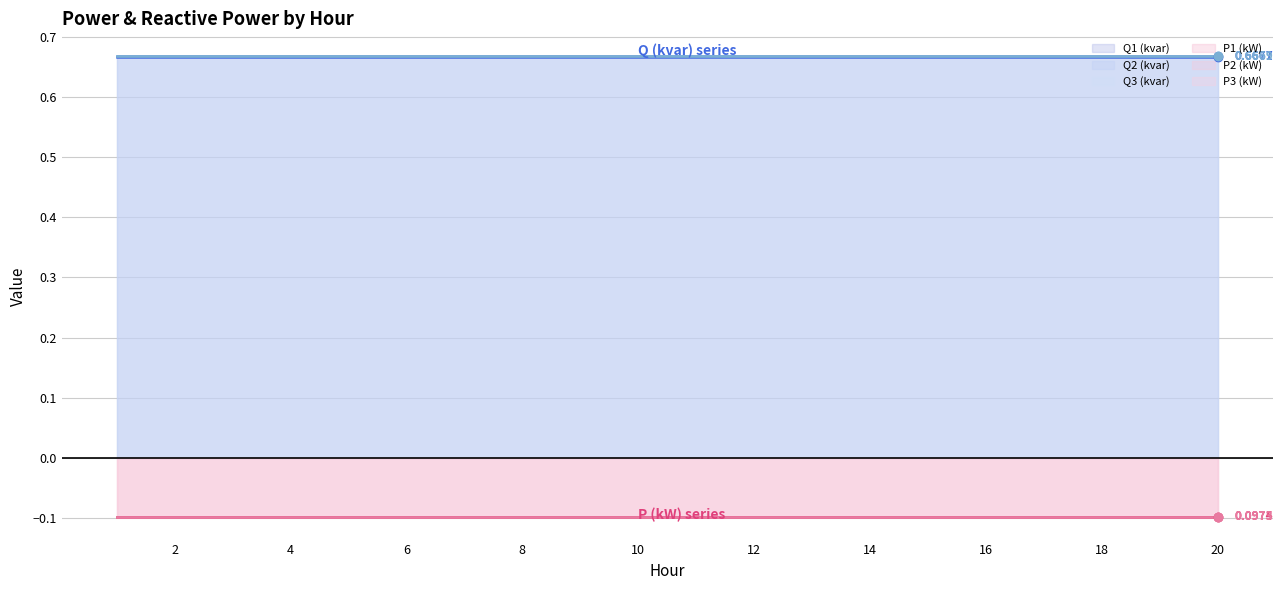

True or false: Q2 (kvar) and Q3 (kvar) intersect in this chart.

False